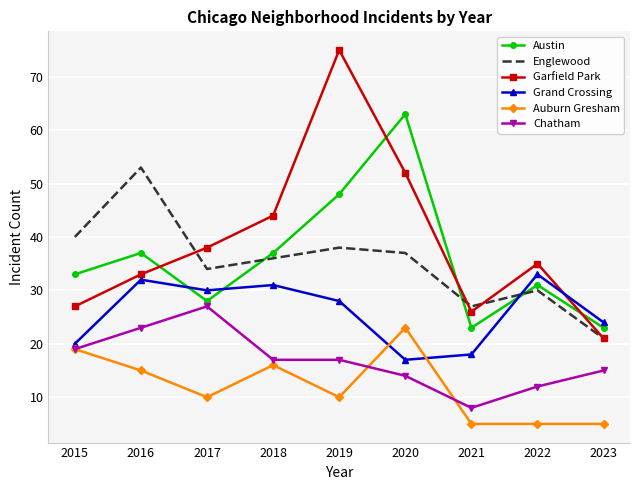

True or false: Grand Crossing and Englewood cross at least once.

True